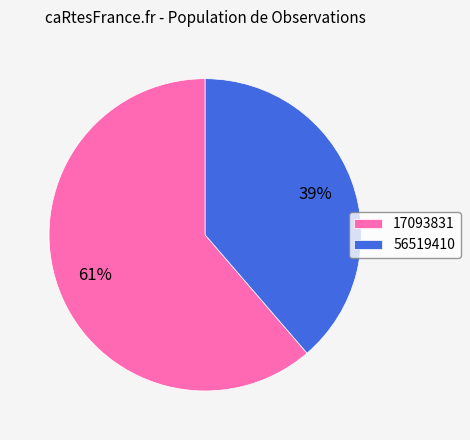

Is the sum of 56519410 and 17093831 greater than half?

Yes